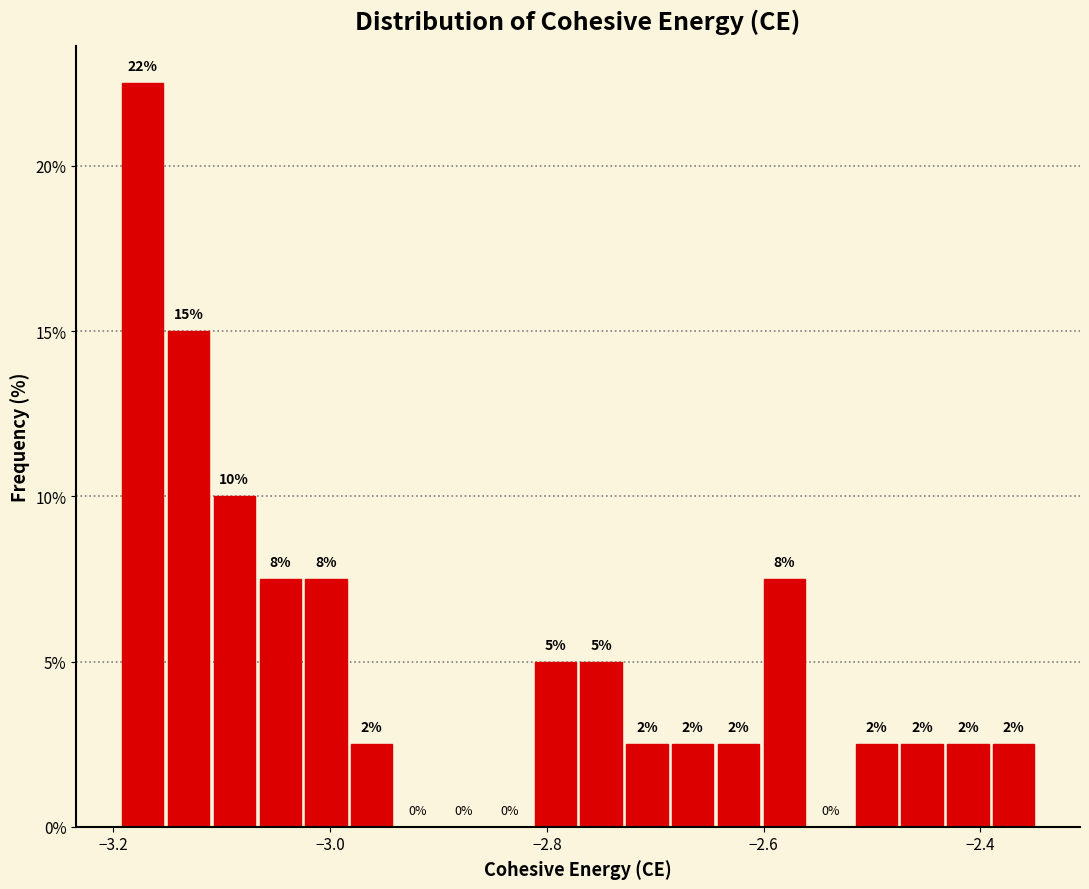

Read against the x-axis, roughly where is the centre of the tallest bar?

-3.18